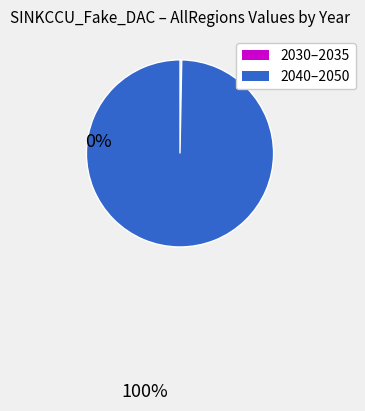

Is there any slice that represents more than half of the pie?

Yes